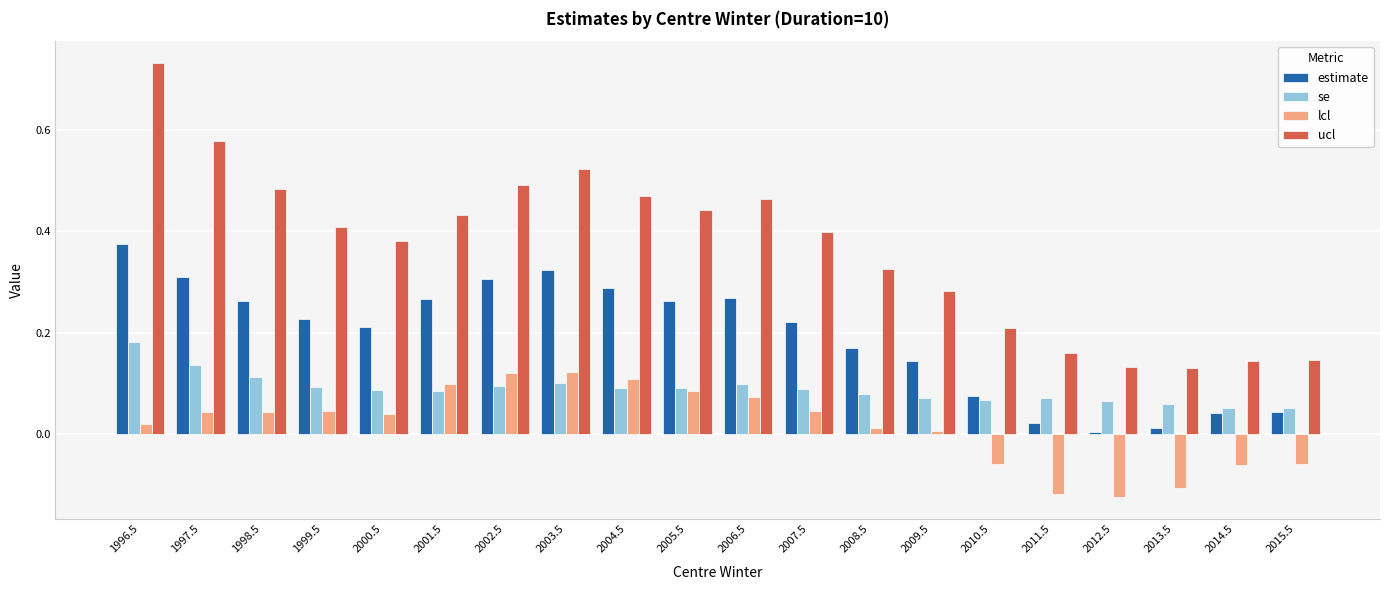

Rank the series by their maximum value, from highest to lowest.

ucl, estimate, se, lcl